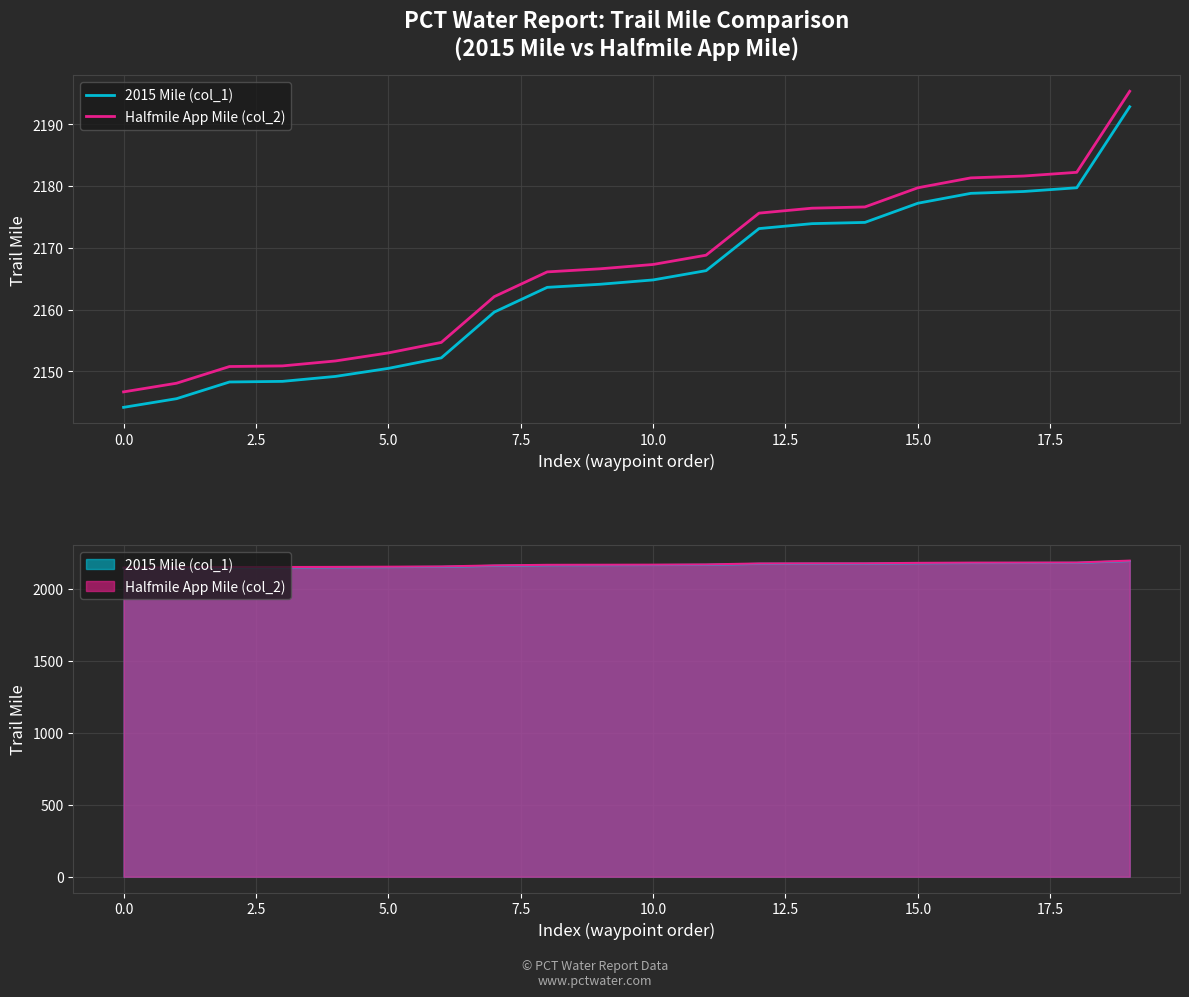

What is the maximum value for 2015 Mile (col_1)?

2192.8